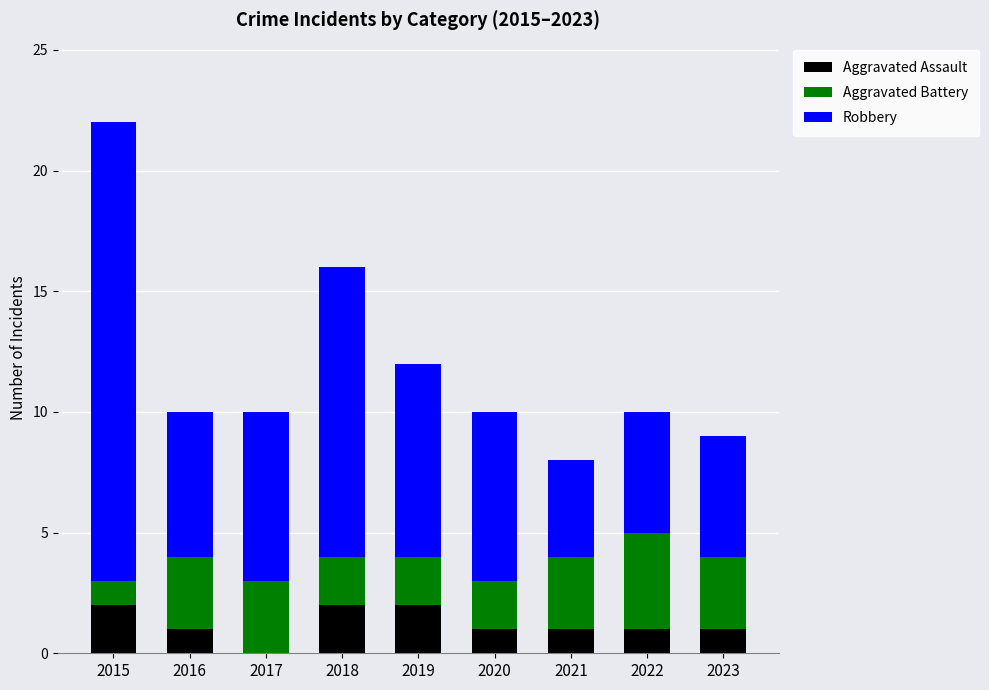

The value of Aggravated Assault at 2017 is 0. True or false?

True